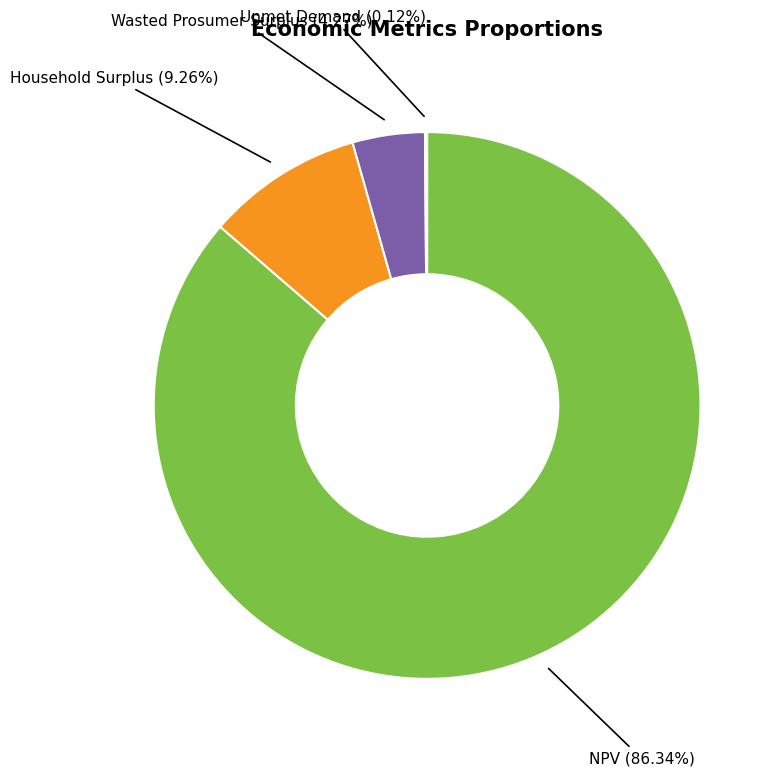

Is there any slice that represents more than half of the pie?

Yes